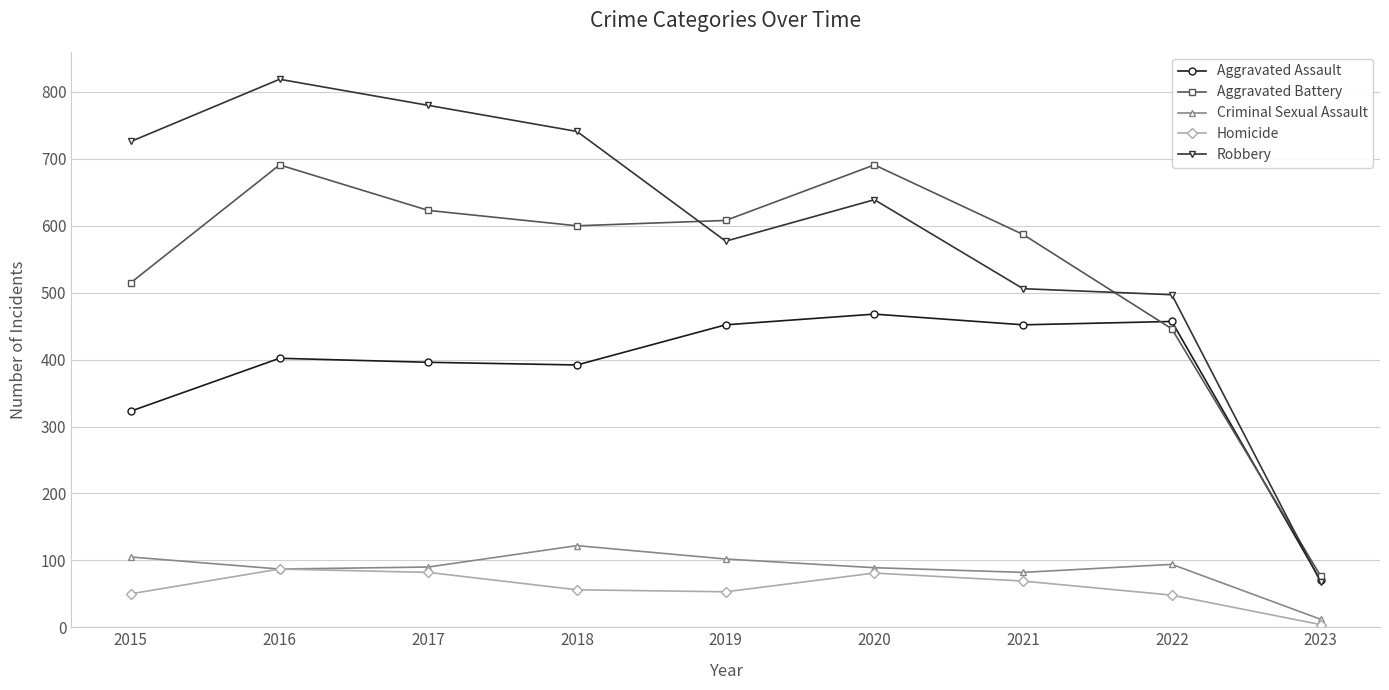

Does the chart display data point markers on the line(s)?

Yes